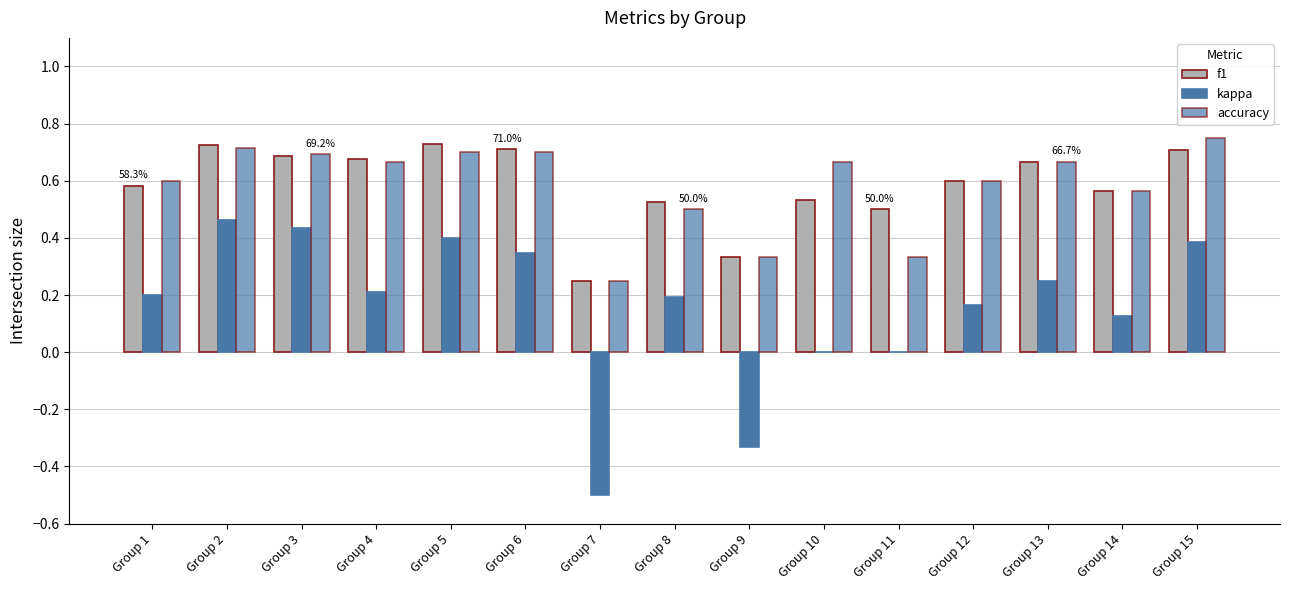

Are the bars horizontal?

No